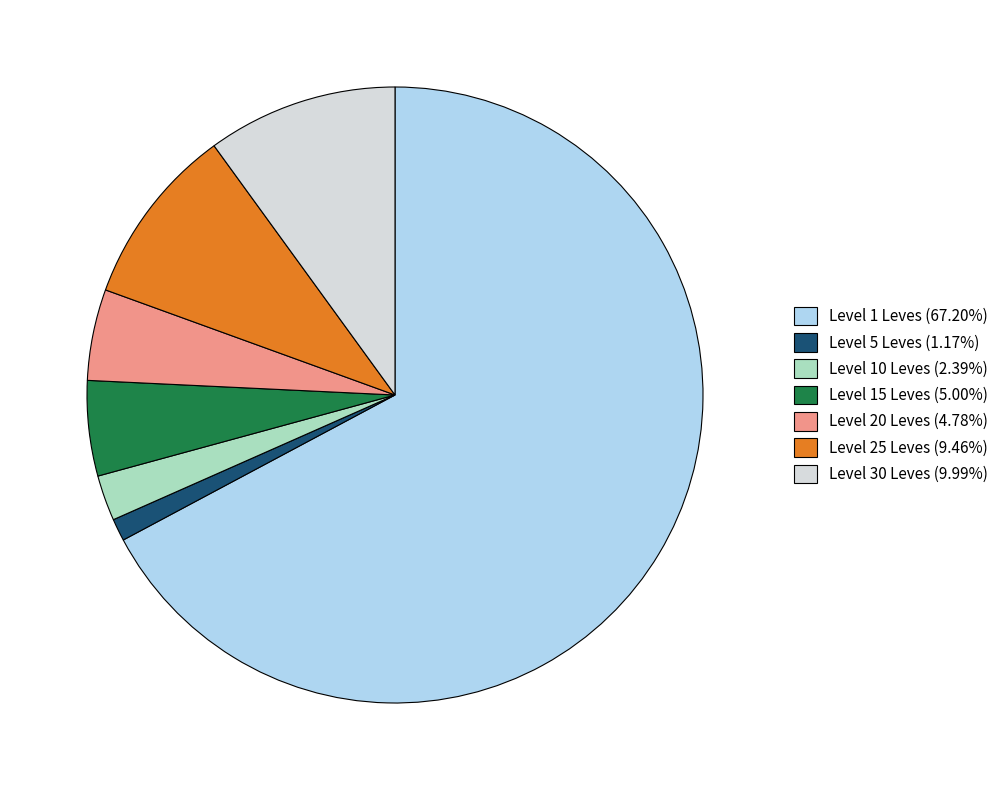

Combined, do Level 1 Leves (67.20%) and Level 25 Leves (9.46%) account for over 50%?

Yes